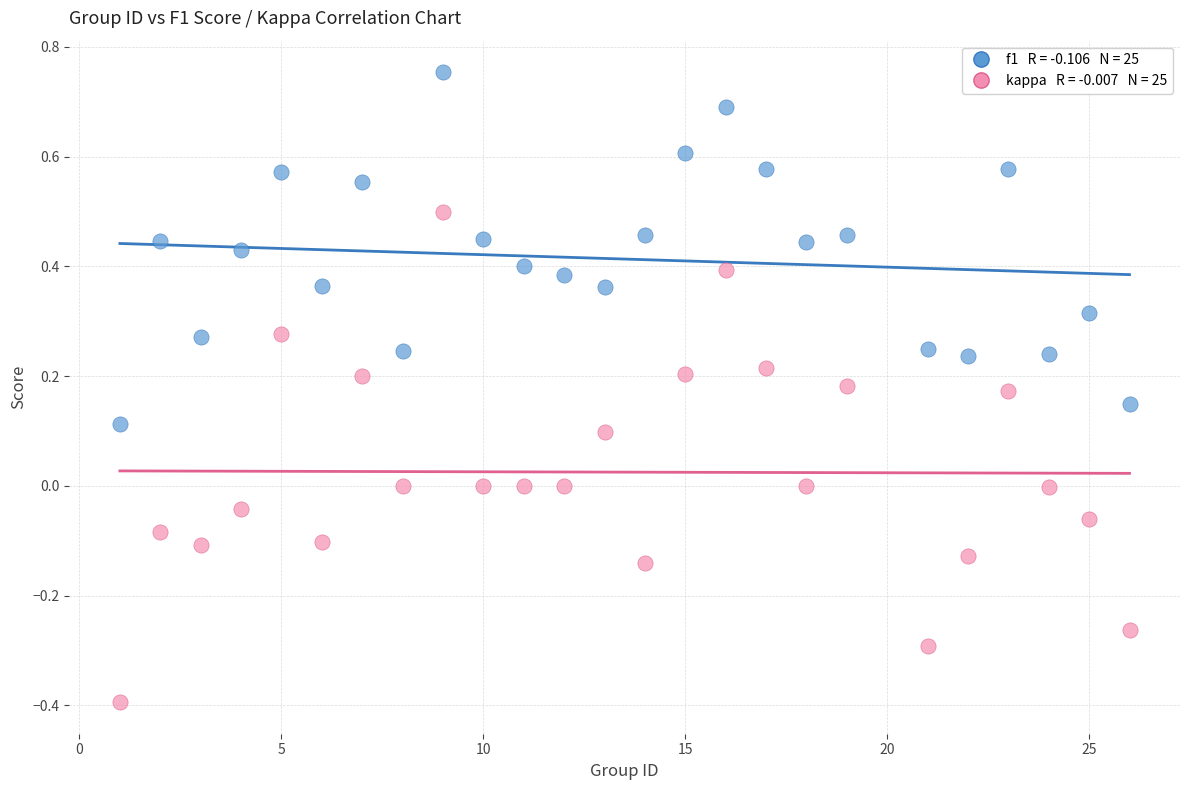

Across all data points, what is the range of Y values (max minus min)?

1.1